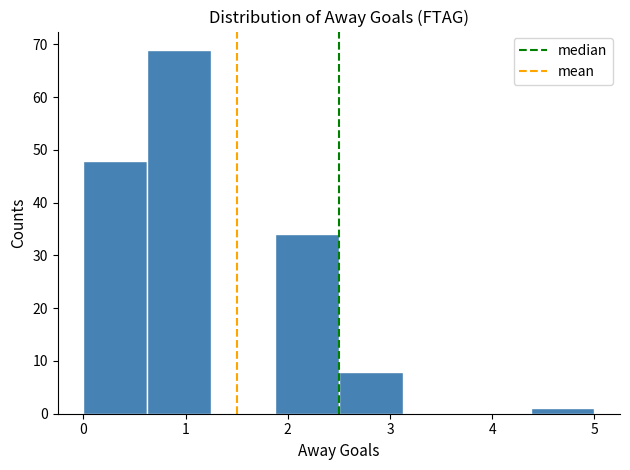

Which range on the x-axis has the tallest bar?

0.6 to 1.3